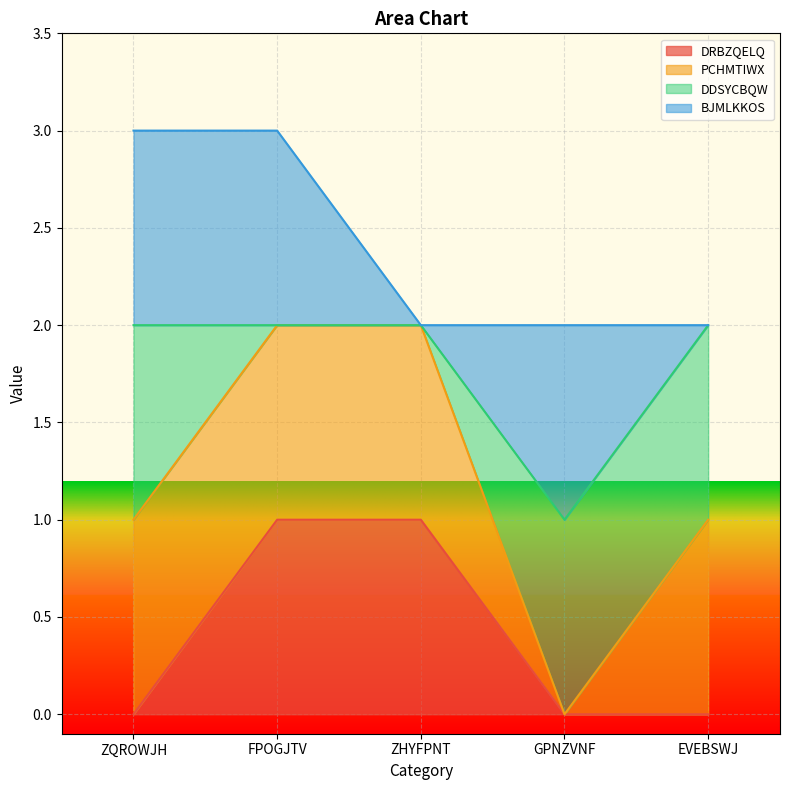

What is the sum of all DRBZQELQ values?

2